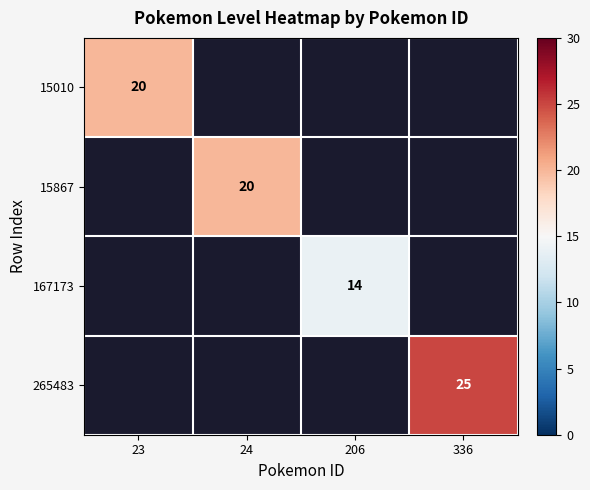

What is the greatest value displayed?

25.0